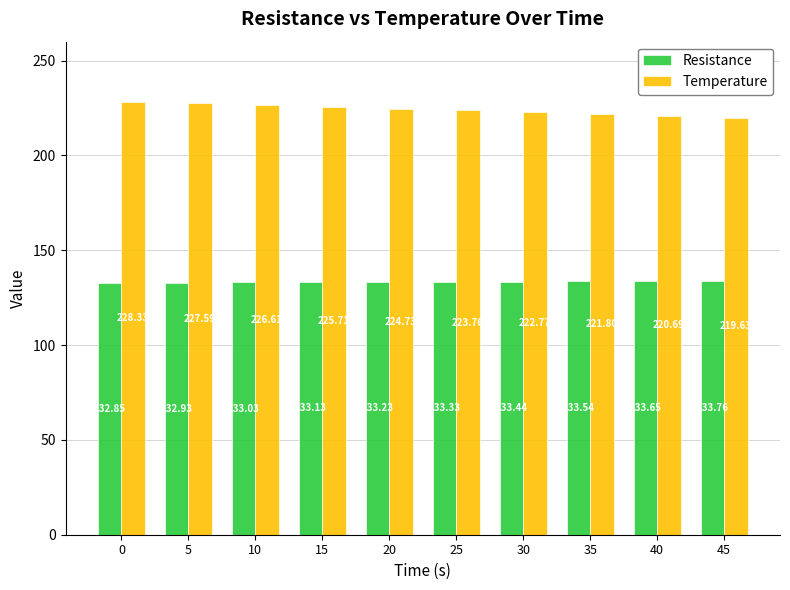

Which series has the largest total across all categories?

Temperature